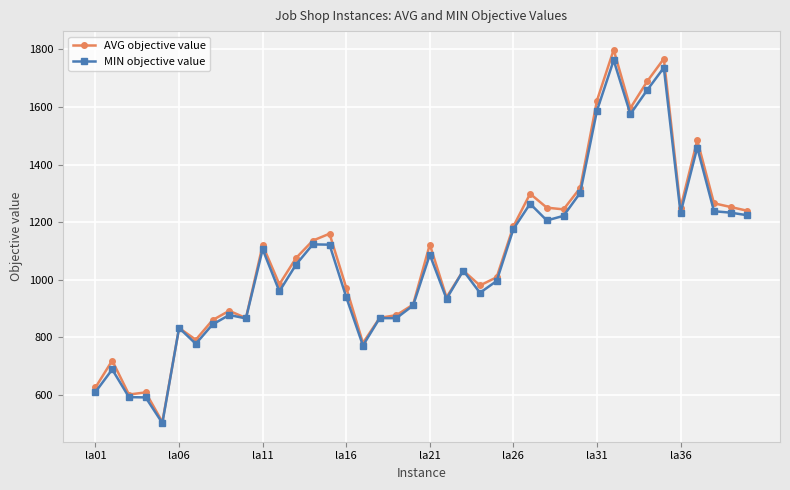

Which series has the largest range (max minus min)?

AVG objective value